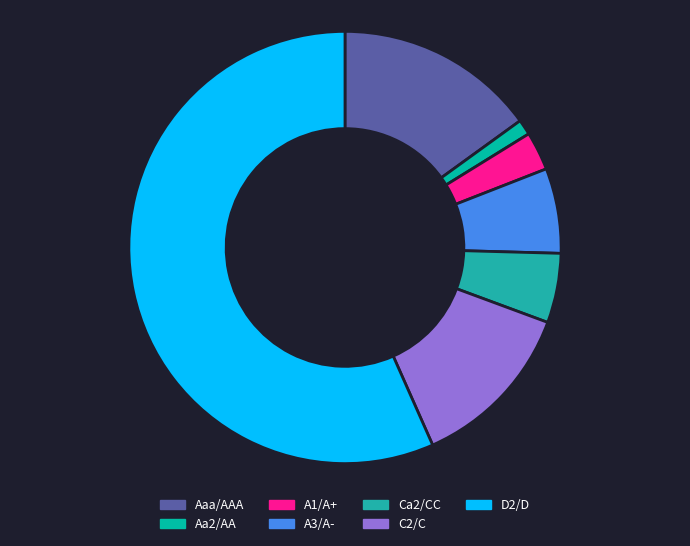

How many segments does this pie chart have?

7